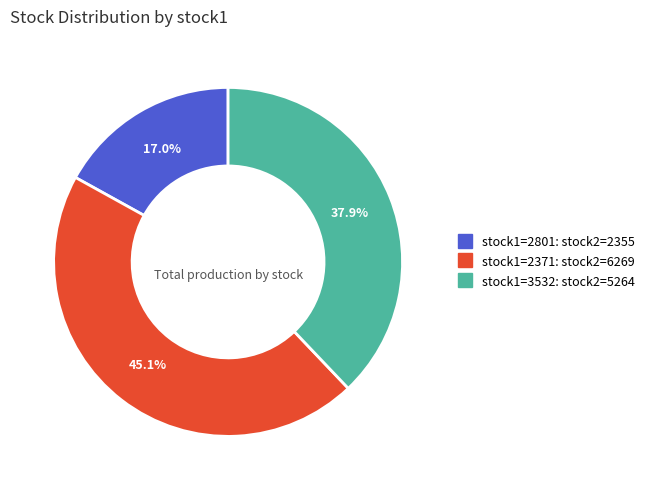

Is there any slice that represents more than half of the pie?

No